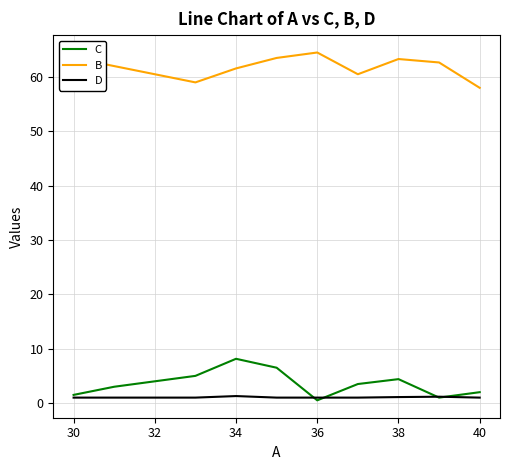

Which series has the largest total across all categories?

B